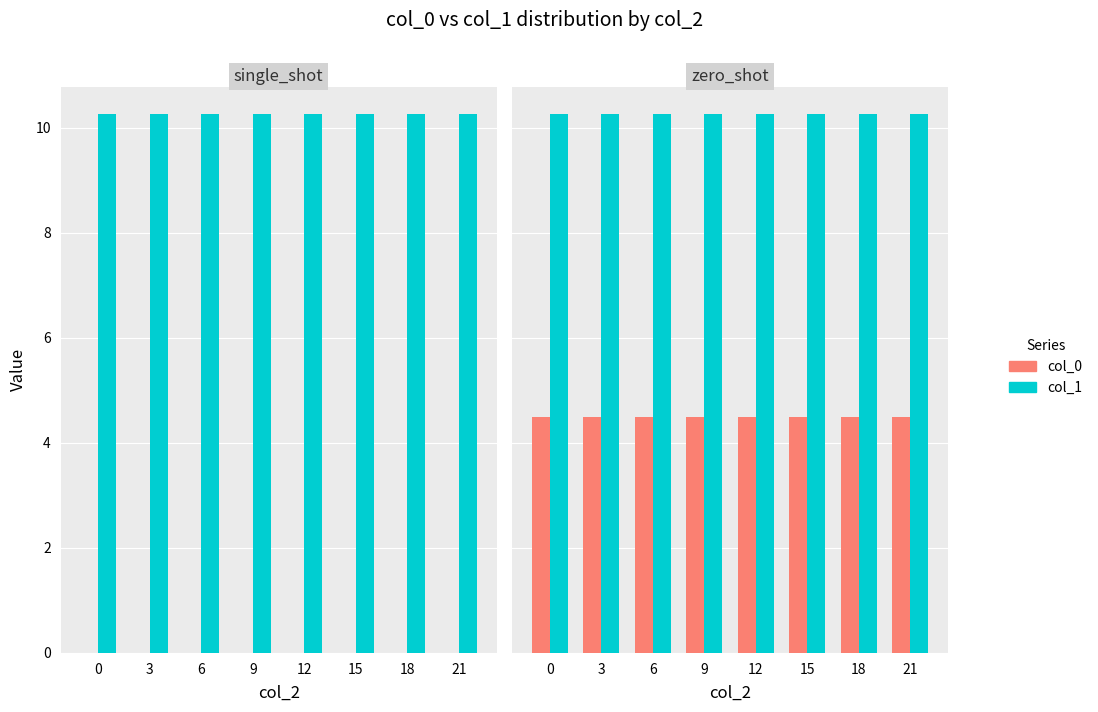

What is the greatest value displayed?

10.3